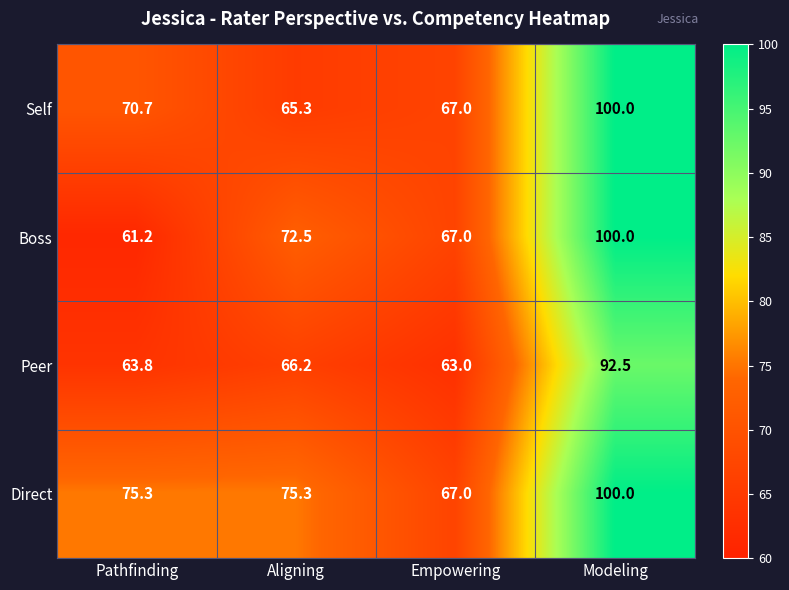

How many data points does each series have?

4